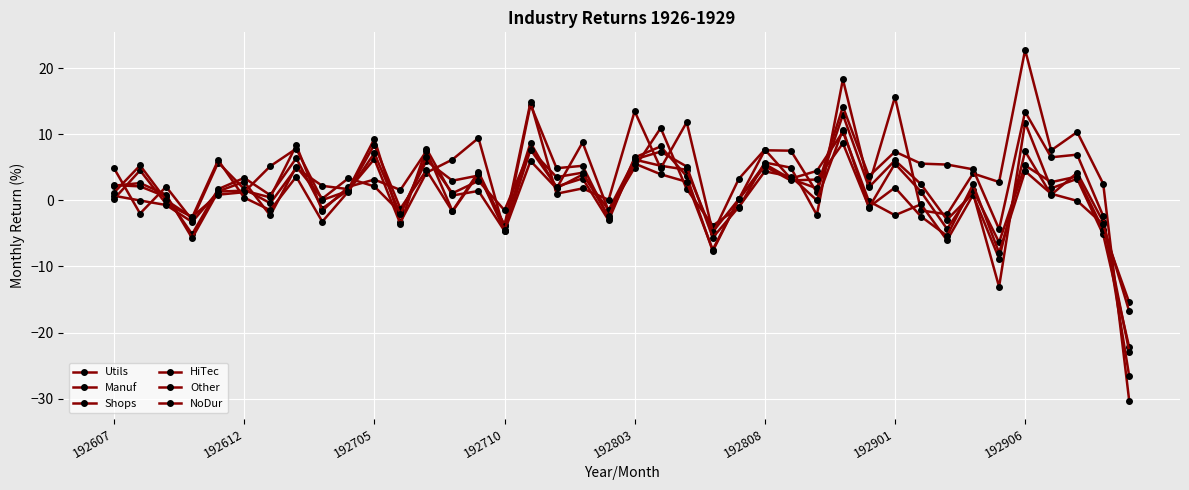

Between which two adjacent categories do HiTec and NoDur first intersect?

192607 and 192612